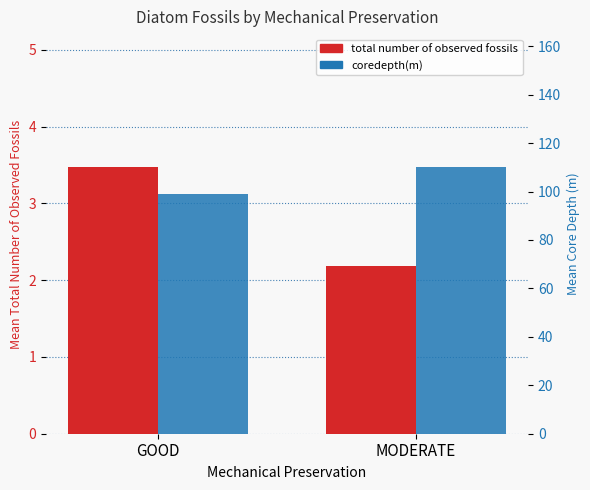

Which has a higher value, MODERATE or GOOD?

GOOD